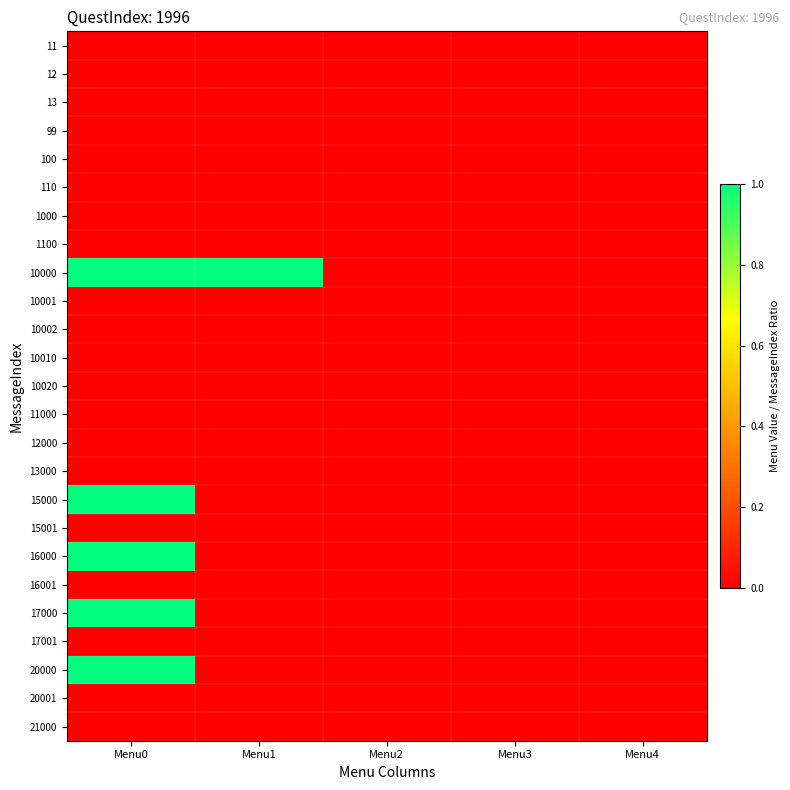

Reading right to left, list all the values displayed in this chart.

11: Menu4=0.0	Menu3=0.0	Menu2=0.0	Menu1=0.0	Menu0=0.0
12: Menu4=0.0	Menu3=0.0	Menu2=0.0	Menu1=0.0	Menu0=0.0
13: Menu4=0.0	Menu3=0.0	Menu2=0.0	Menu1=0.0	Menu0=0.0
99: Menu4=0.0	Menu3=0.0	Menu2=0.0	Menu1=0.0	Menu0=0.0
100: Menu4=0.0	Menu3=0.0	Menu2=0.0	Menu1=0.0	Menu0=0.0
110: Menu4=0.0	Menu3=0.0	Menu2=0.0	Menu1=0.0	Menu0=0.0
1000: Menu4=0.0	Menu3=0.0	Menu2=0.0	Menu1=0.0	Menu0=0.0
1100: Menu4=0.0	Menu3=0.0	Menu2=0.0	Menu1=0.0	Menu0=0.0
10000: Menu4=0.0	Menu3=0.0	Menu2=0.0	Menu1=1.0	Menu0=1.0
10001: Menu4=0.0	Menu3=0.0	Menu2=0.0	Menu1=0.0	Menu0=0.0
10002: Menu4=0.0	Menu3=0.0	Menu2=0.0	Menu1=0.0	Menu0=0.0
10010: Menu4=0.0	Menu3=0.0	Menu2=0.0	Menu1=0.0	Menu0=0.0
10020: Menu4=0.0	Menu3=0.0	Menu2=0.0	Menu1=0.0	Menu0=0.0
11000: Menu4=0.0	Menu3=0.0	Menu2=0.0	Menu1=0.0	Menu0=0.0
12000: Menu4=0.0	Menu3=0.0	Menu2=0.0	Menu1=0.0	Menu0=0.0
13000: Menu4=0.0	Menu3=0.0	Menu2=0.0	Menu1=0.0	Menu0=0.0
15000: Menu4=0.0	Menu3=0.0	Menu2=0.0	Menu1=0.0	Menu0=1.0
15001: Menu4=0.0	Menu3=0.0	Menu2=0.0	Menu1=0.0	Menu0=0.0
16000: Menu4=0.0	Menu3=0.0	Menu2=0.0	Menu1=0.0	Menu0=1.0
16001: Menu4=0.0	Menu3=0.0	Menu2=0.0	Menu1=0.0	Menu0=0.0
17000: Menu4=0.0	Menu3=0.0	Menu2=0.0	Menu1=0.0	Menu0=1.0
17001: Menu4=0.0	Menu3=0.0	Menu2=0.0	Menu1=0.0	Menu0=0.0
20000: Menu4=0.0	Menu3=0.0	Menu2=0.0	Menu1=0.0	Menu0=1.0
20001: Menu4=0.0	Menu3=0.0	Menu2=0.0	Menu1=0.0	Menu0=0.0
21000: Menu4=0.0	Menu3=0.0	Menu2=0.0	Menu1=0.0	Menu0=0.0